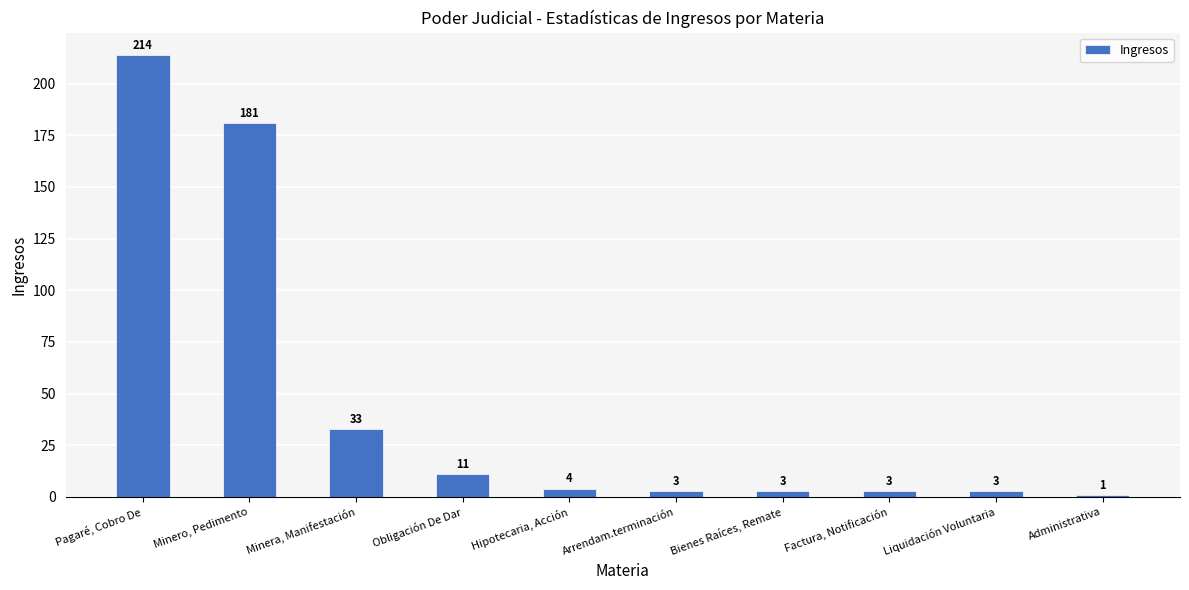

Is it true that the value at Obligación De Dar is 11?

True